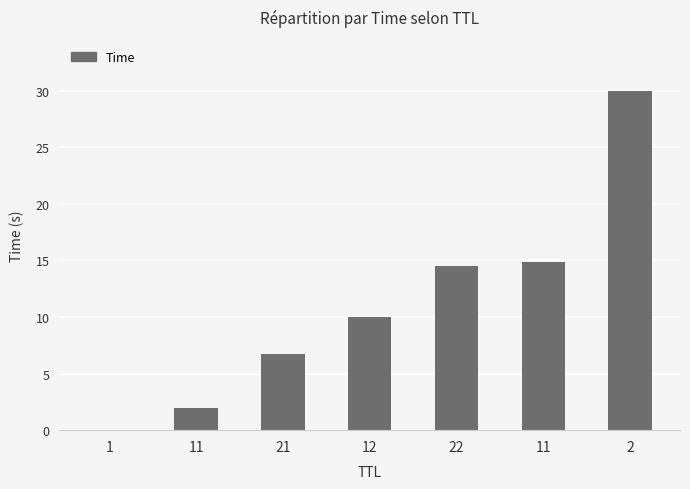

How many series are shown in this chart?

1